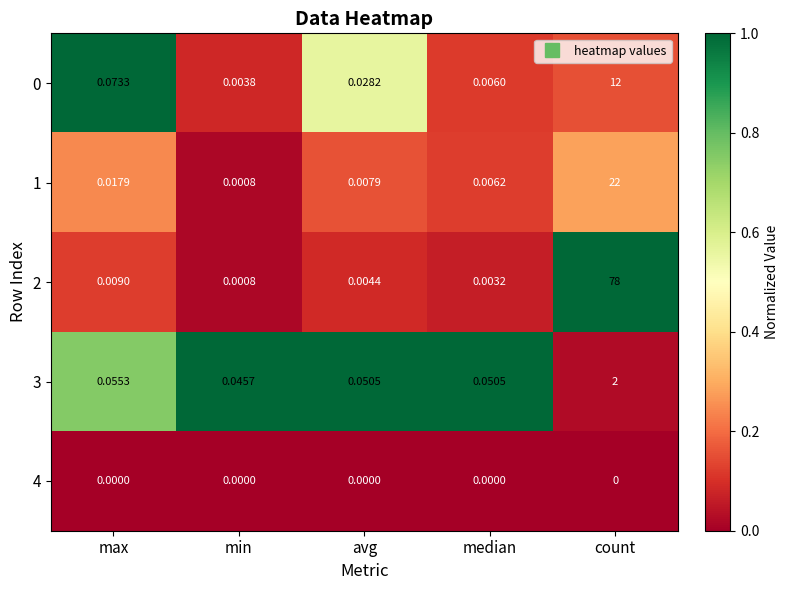

At which category is the sum across all series the highest?

count